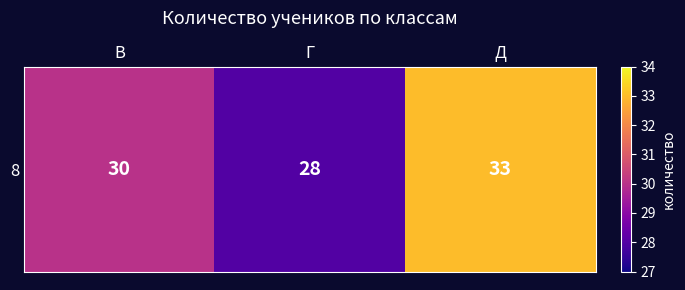

What is the difference between the second highest and minimum values?

2